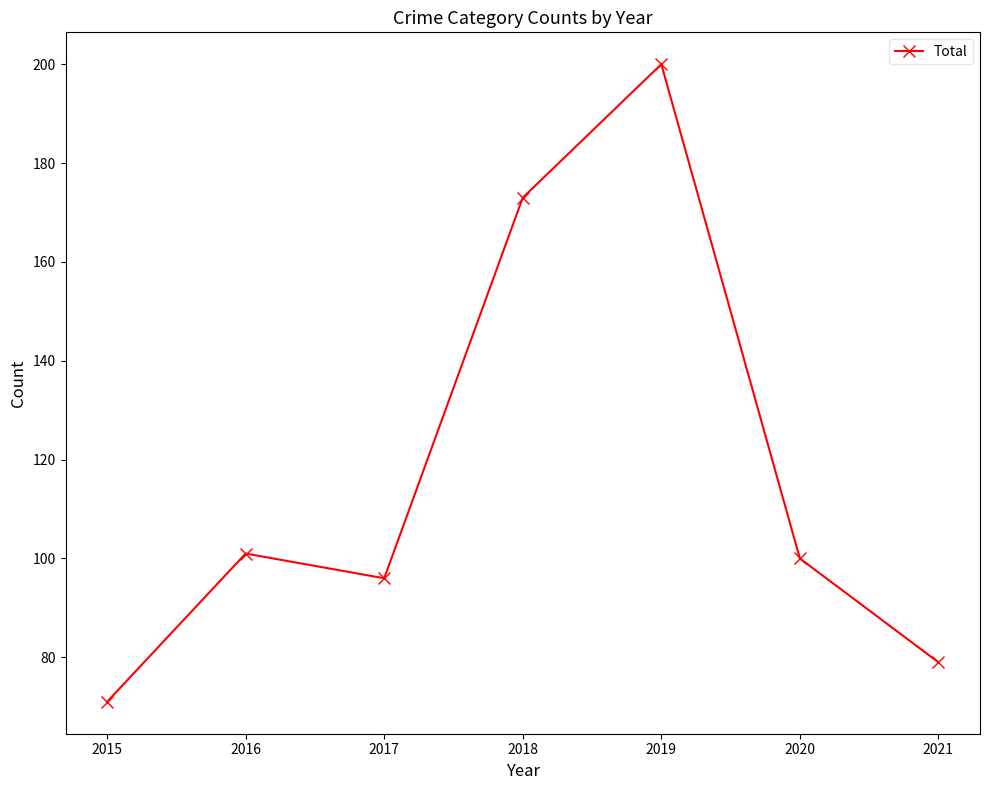

How many points are lower than both their immediate neighbors (excluding endpoints)?

1